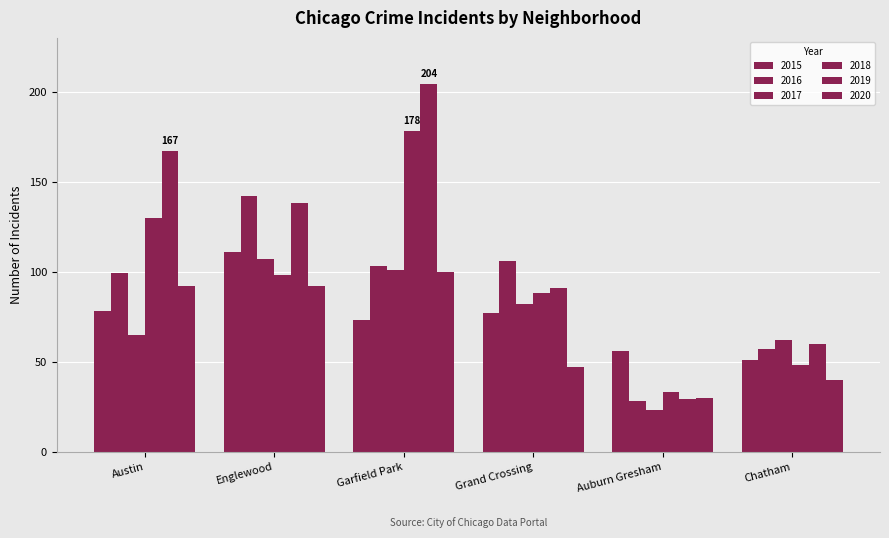

Rank the series by their maximum value, from highest to lowest.

2019, 2018, 2016, 2015, 2017, 2020